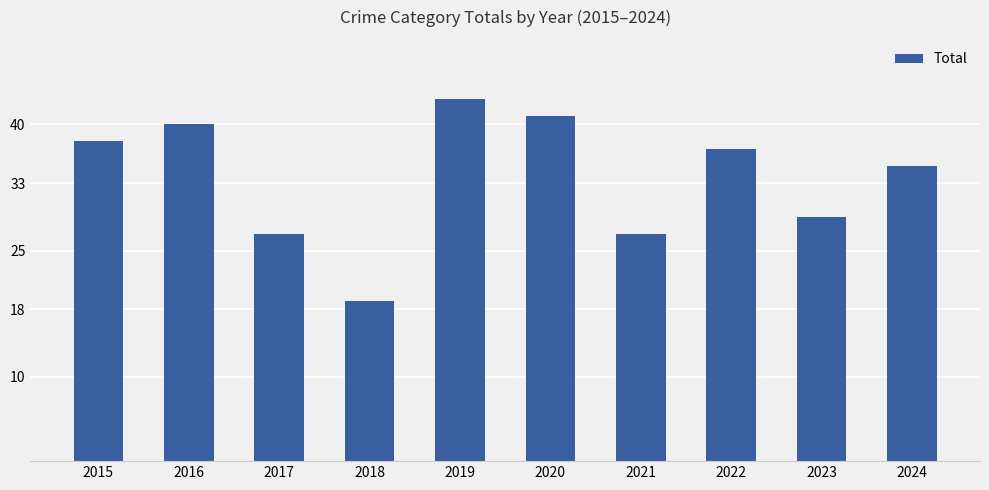

Is it true that the value at 2023 is 29?

True